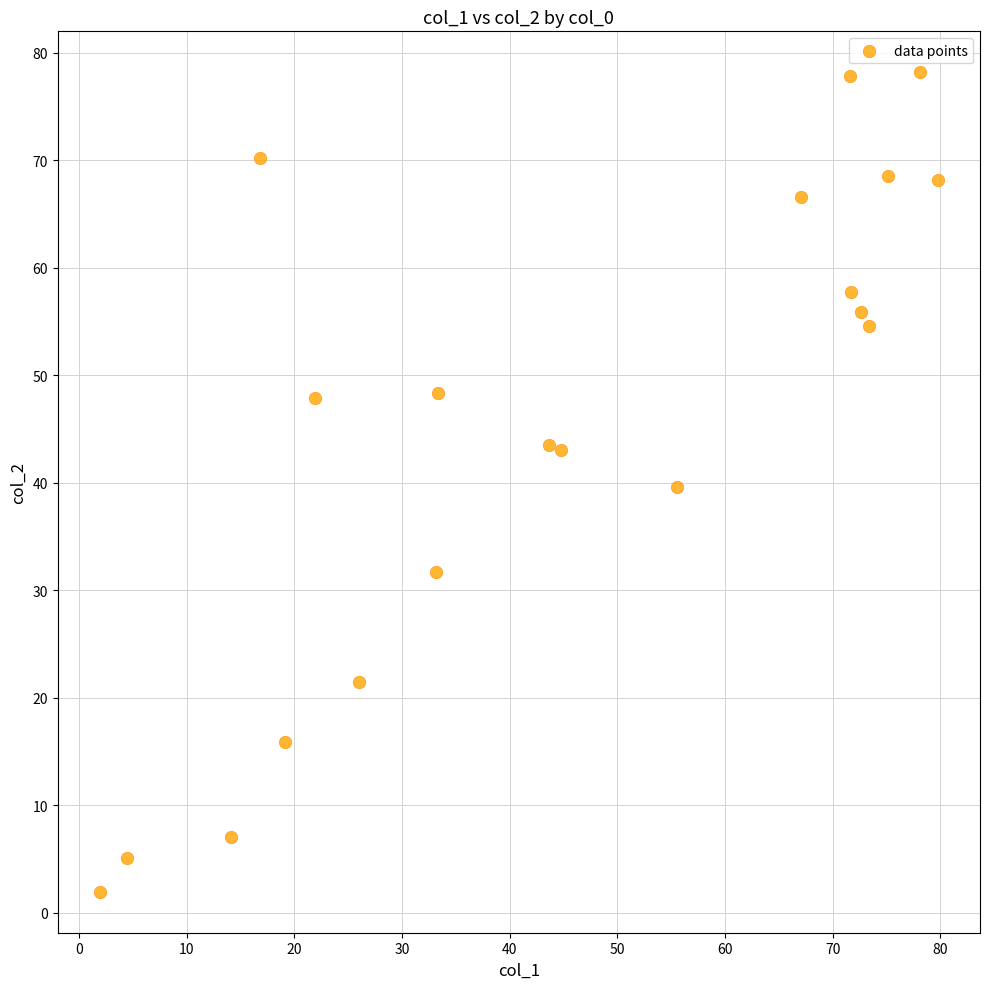

What is the range of X values (max minus min)?

77.9